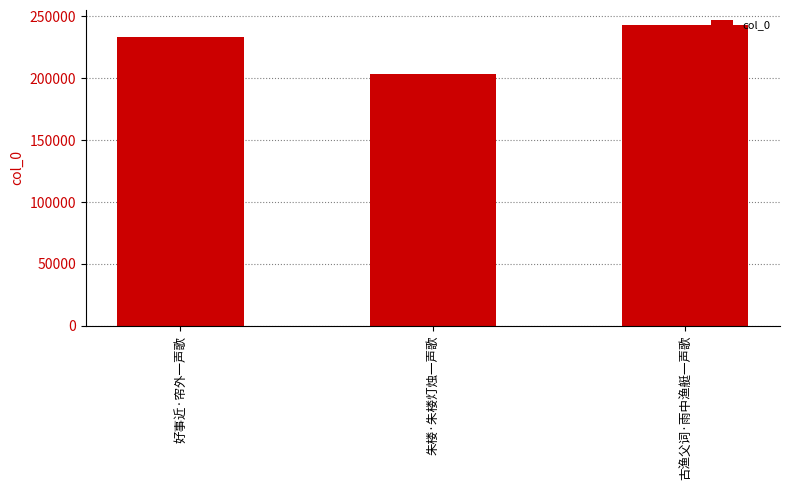

The chart shows a value of 243083 at 古渔父词·雨中渔艇一声歌. True or false?

True